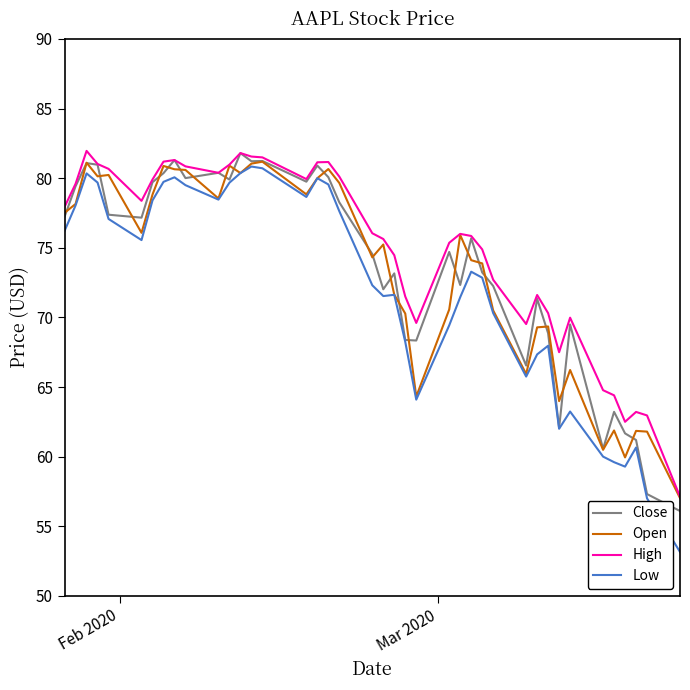

What is the minimum value shown in the chart?

53.2